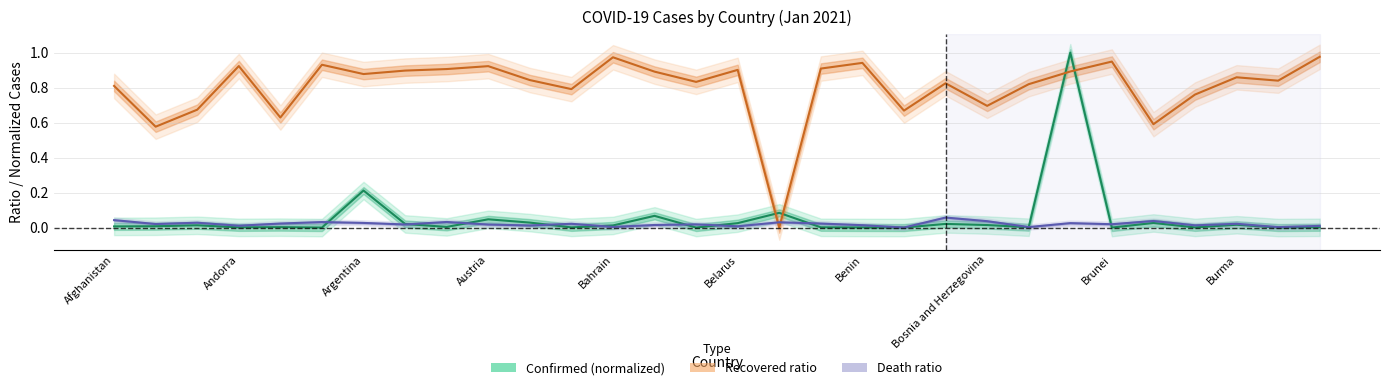

What is the difference between the Recovered ratio values at Brunei and 25?

0.3